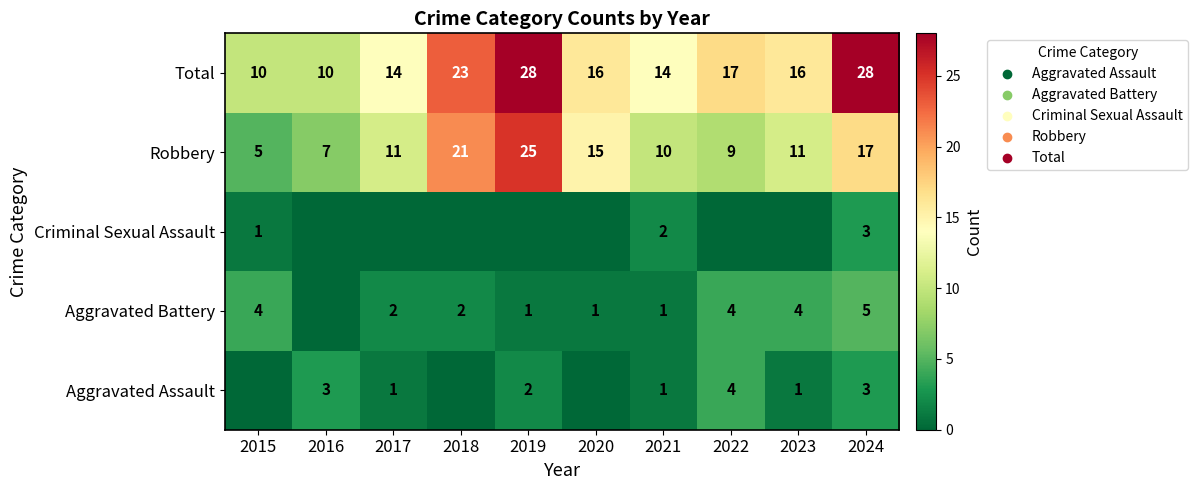

What is the average value of the Robbery series?

13